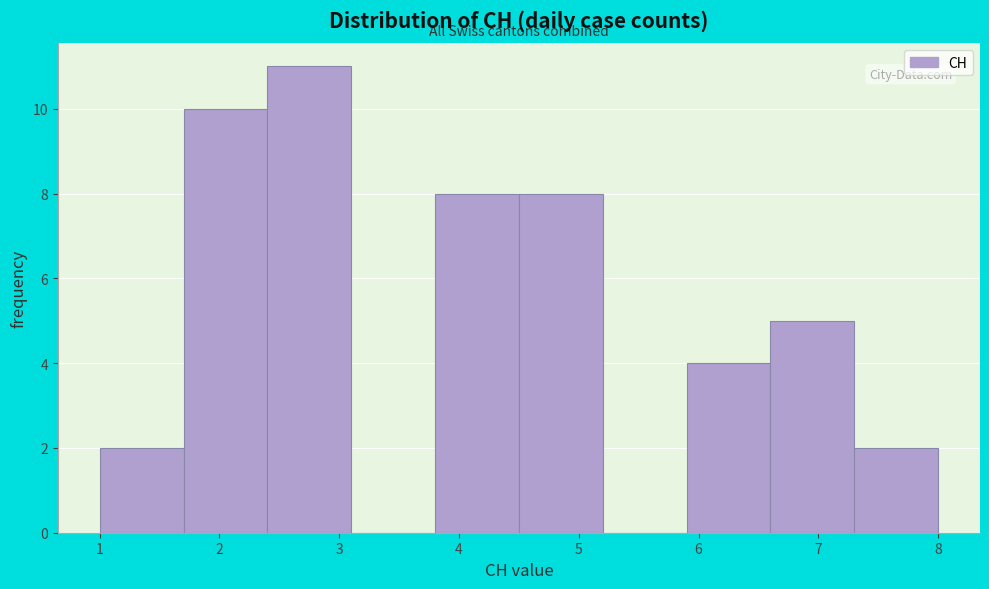

Over which range of the x-axis is the bar tallest?

2.4 to 3.1